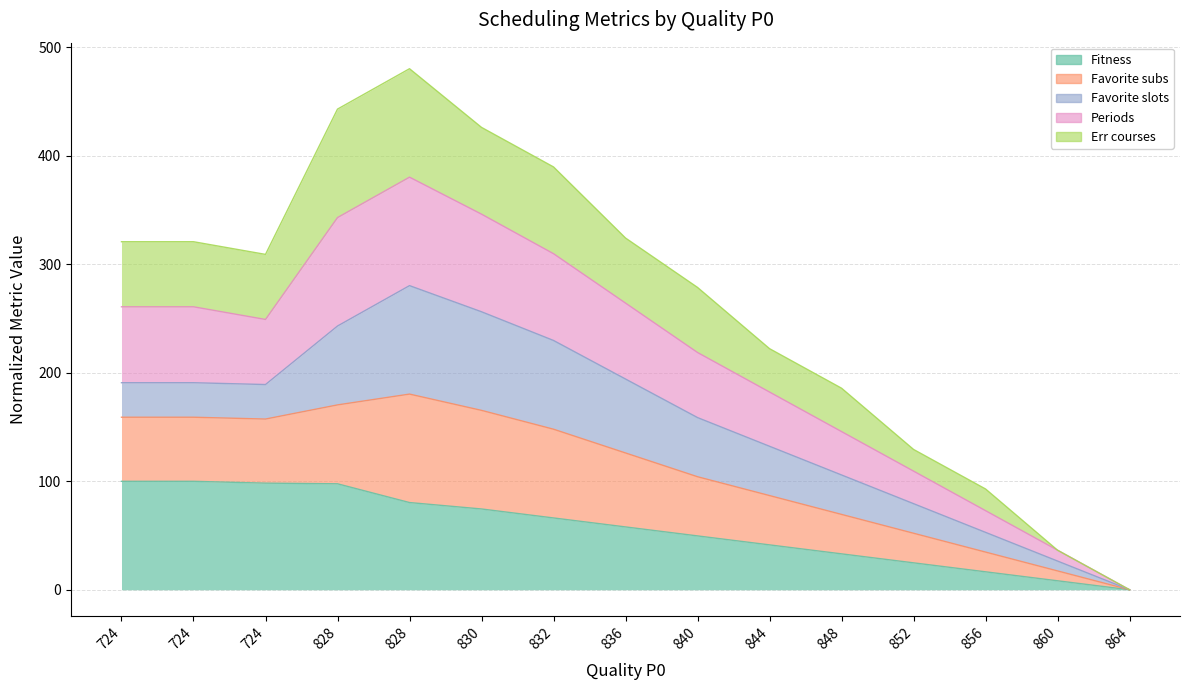

True or false: Fitness and Favorite subs cross at least once.

False